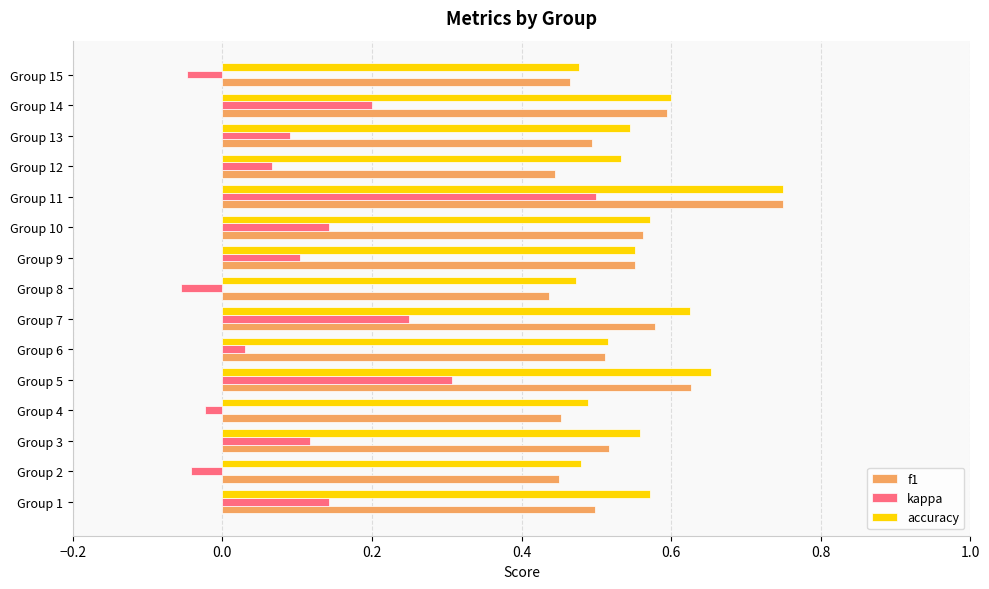

True or false: f1 has a value of 0.5 at Group 1.

True